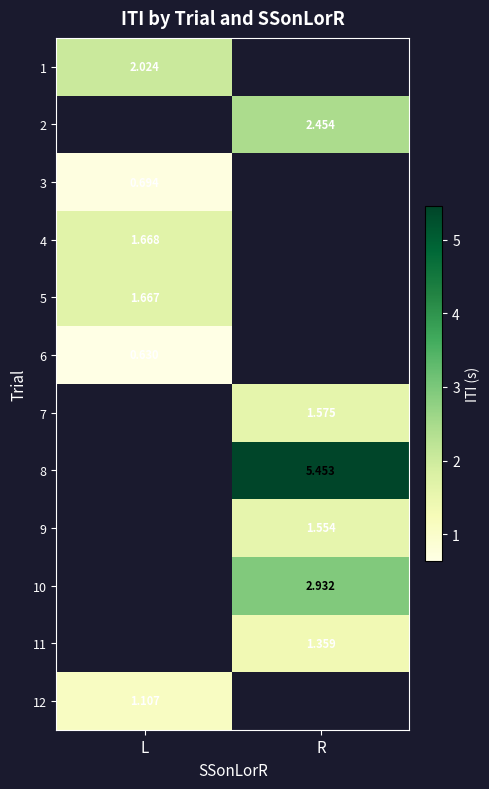

Is the value of 2 at R greater than the value of 1 at L?

Yes